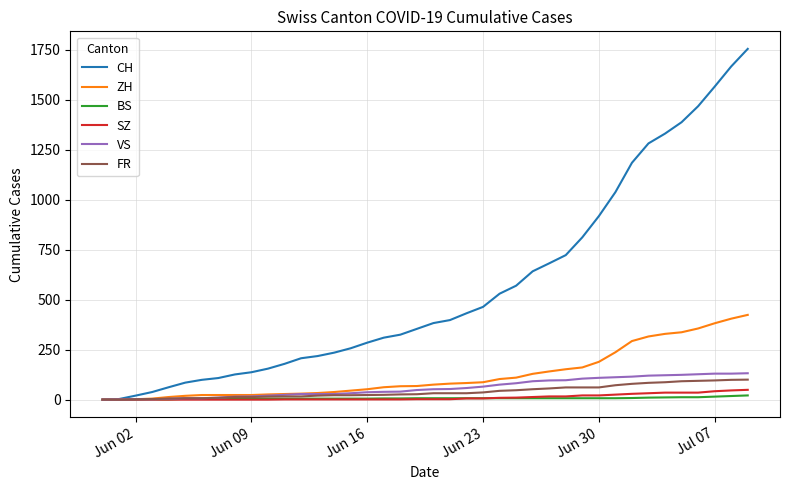

Is this an area chart (filled region under the line)?

No